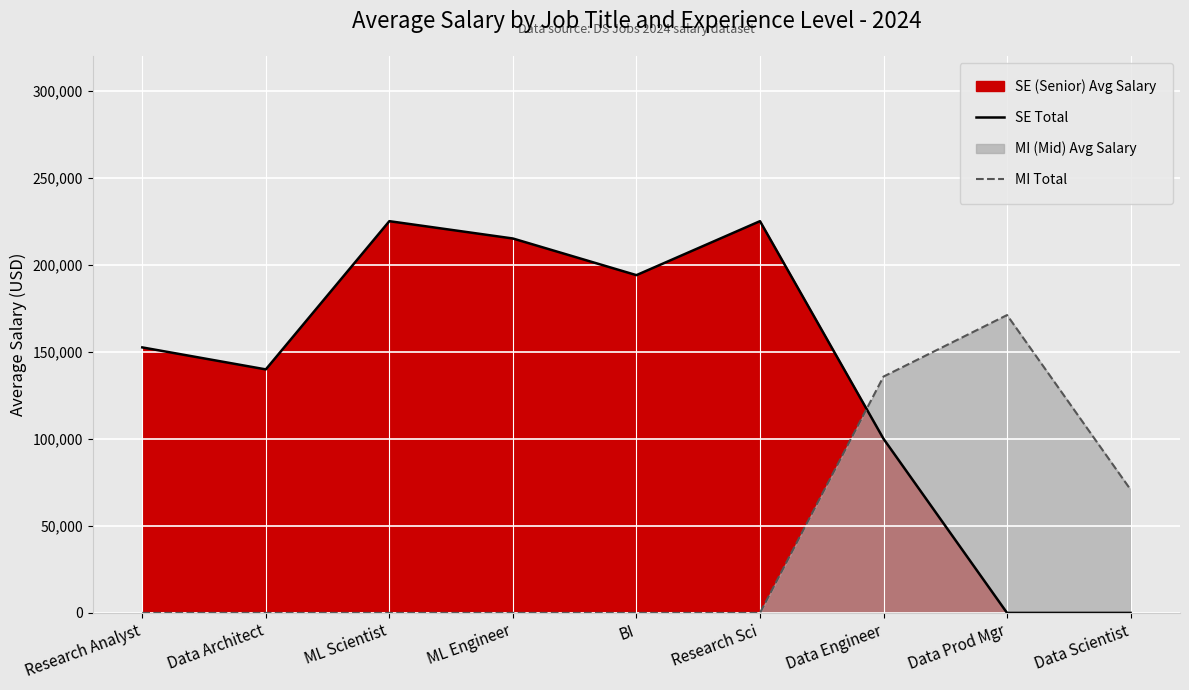

At which category is the sum across all series the highest?

Data Engineer